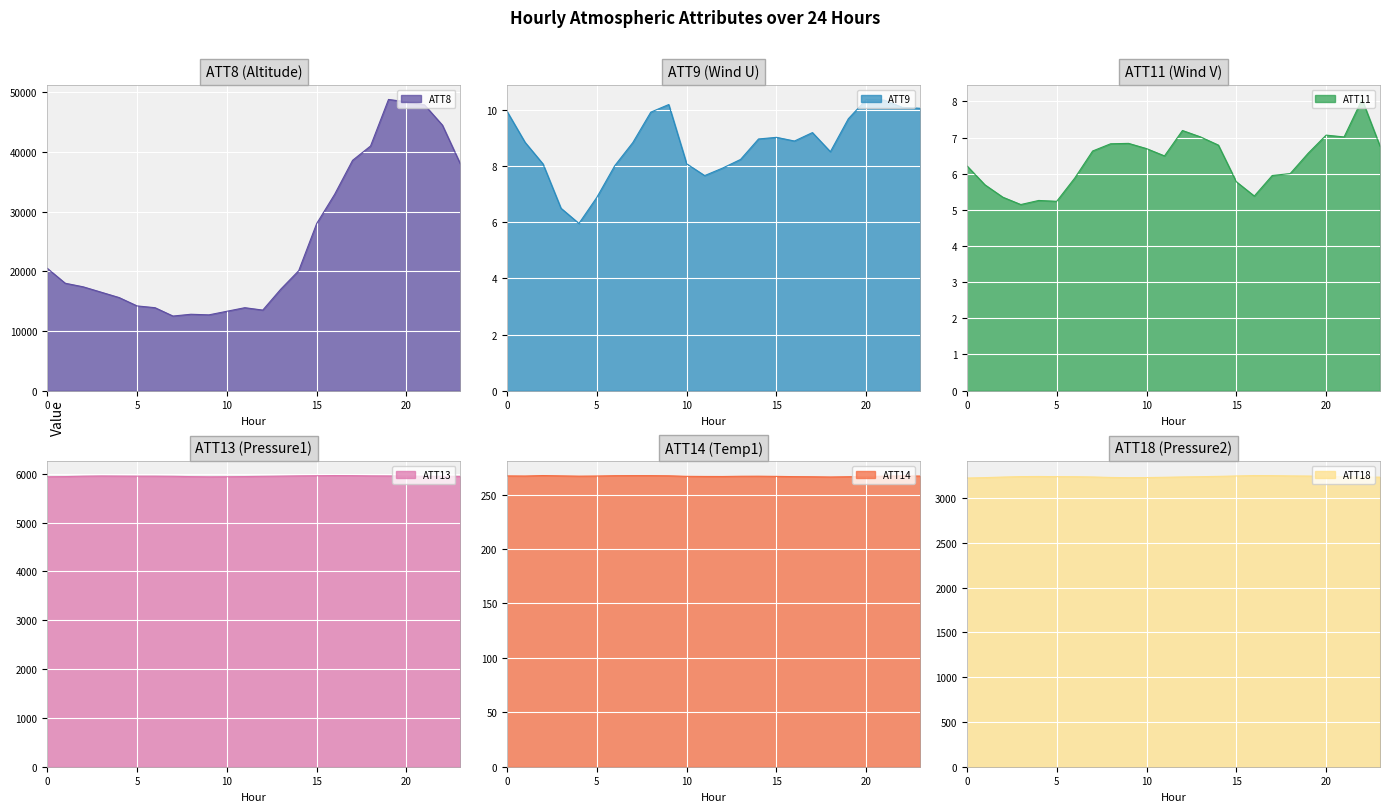

Which series has the largest total across all categories?

ATT8